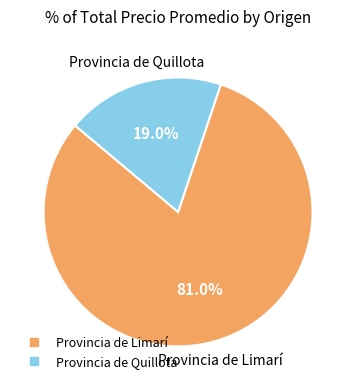

Is there a majority slice in this chart?

Yes